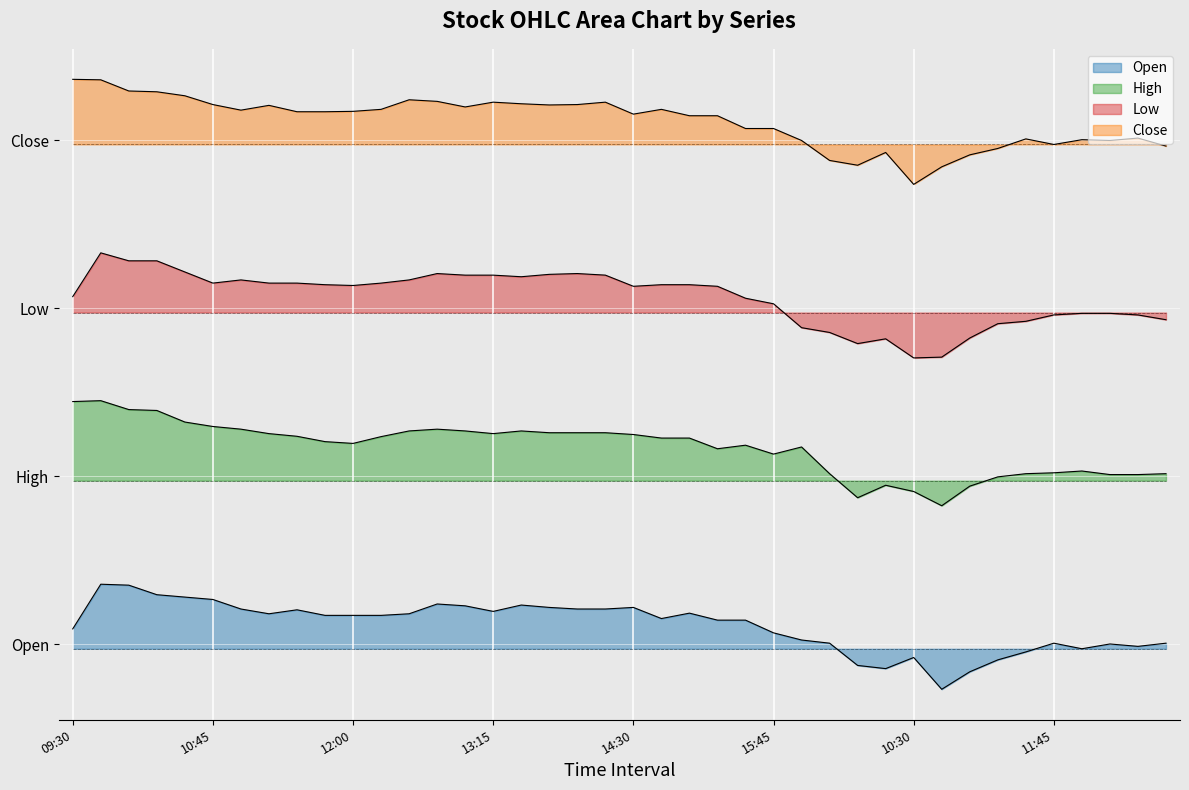

What is the spread (max minus min) of values at 2024-04-09 09:30?

0.6